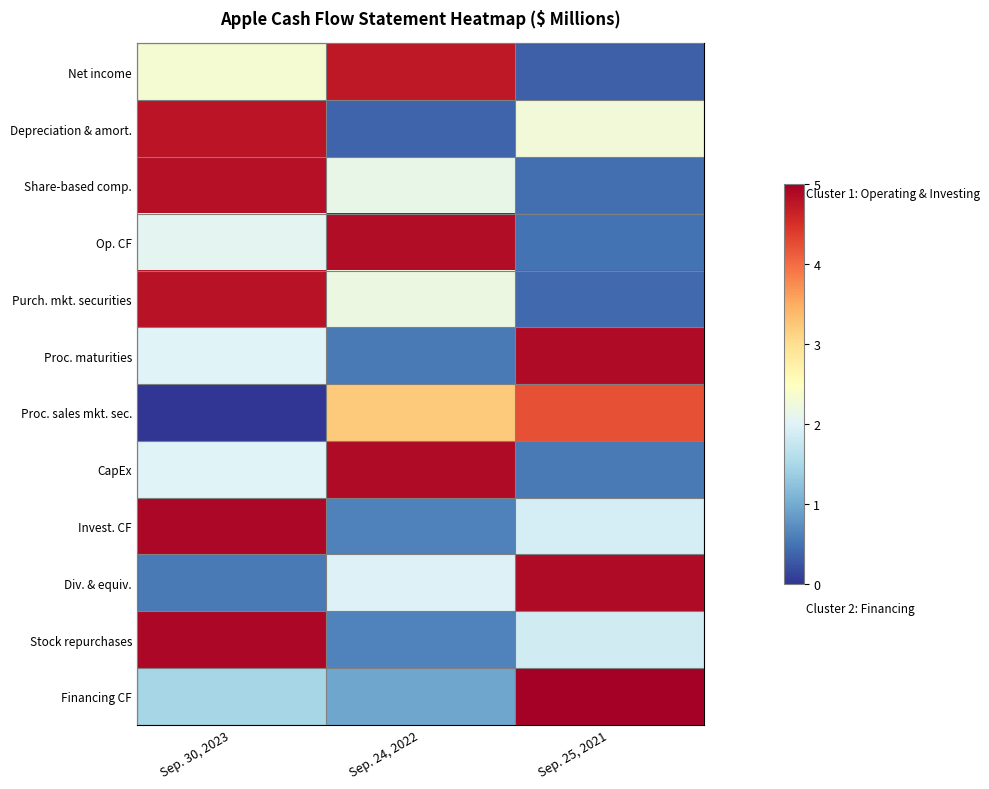

At Sep. 24, 2022, list the series in order from smallest to largest.

Depreciation & amort., Proc. maturities, Invest. CF, Stock repurchases, Financing CF, Div. & equiv., Share-based comp., Purch. mkt. securities, Proc. sales mkt. sec., Net income, Op. CF, CapEx